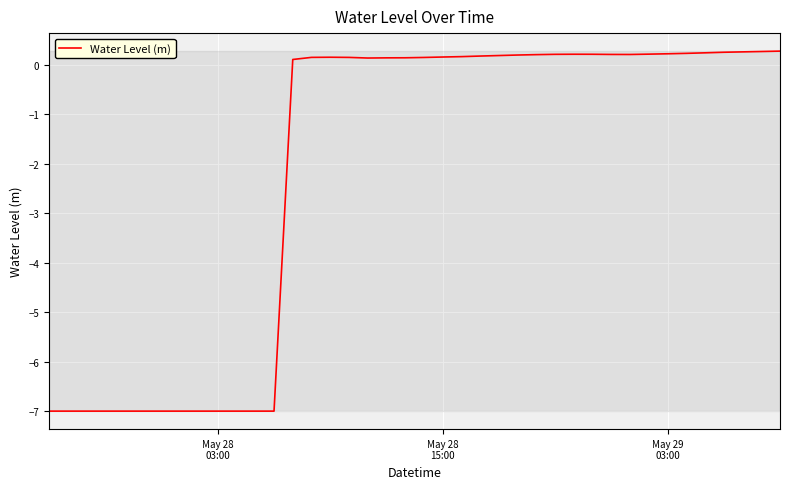

What is the minimum value shown in the chart?

-7.0